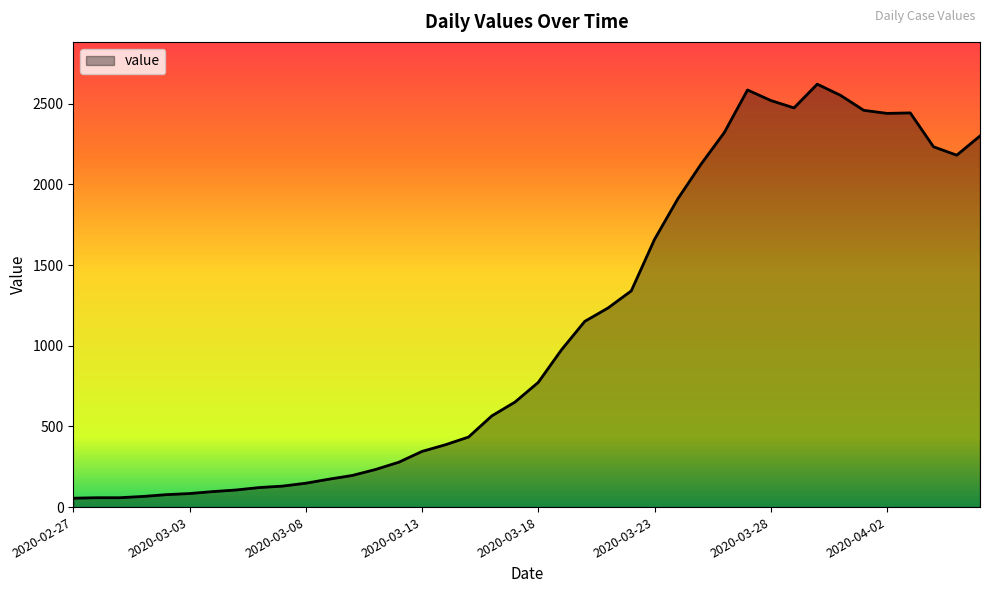

What is the difference between the maximum and minimum values?

2566